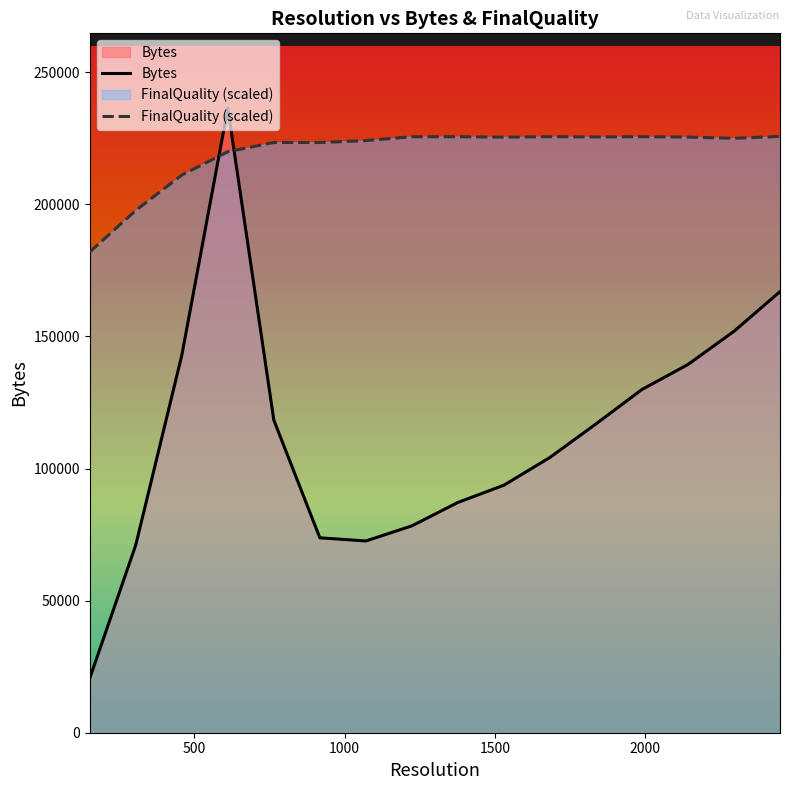

What is the average value of the FinalQuality (scaled) series?

219458.0